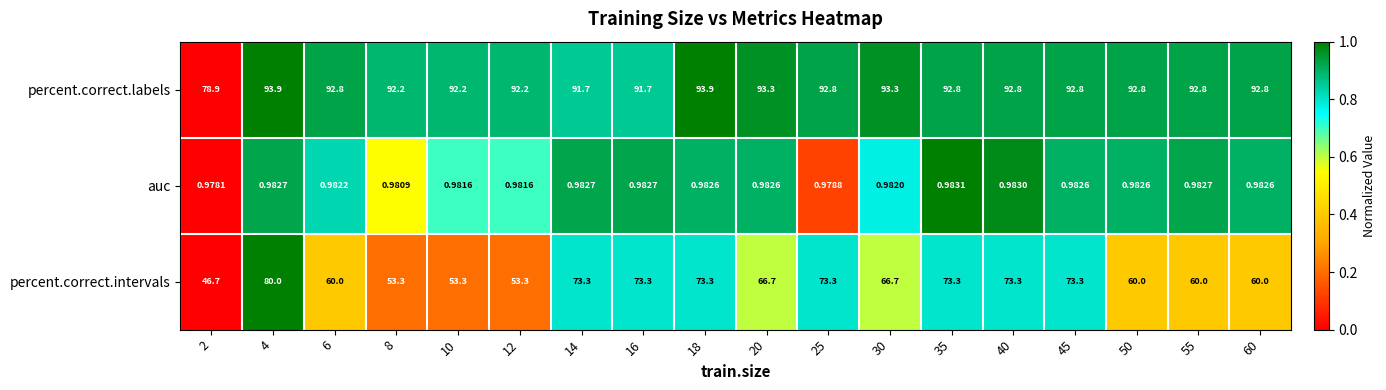

Is the value of percent.correct.labels at 4 greater than the value of auc at 35?

Yes